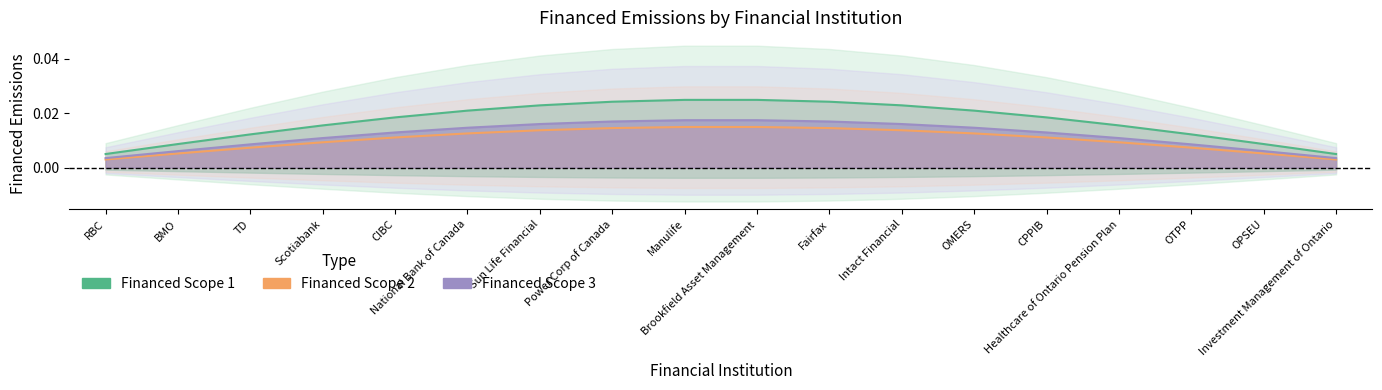

Count the number of categories in the chart.

18